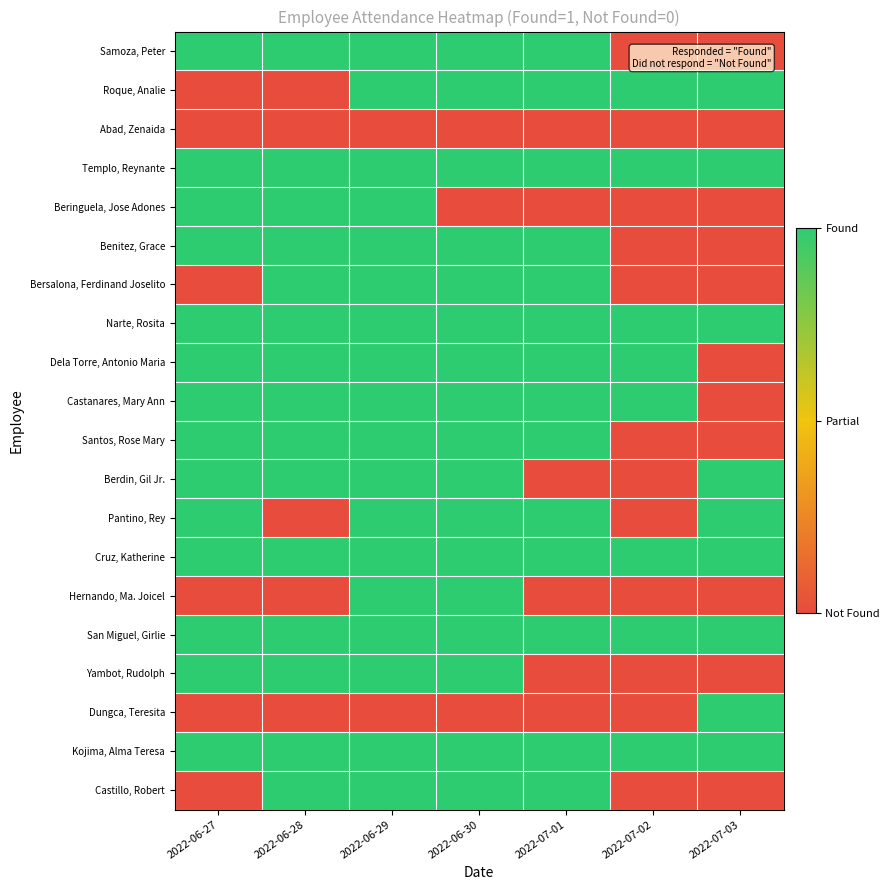

Reading right to left, extract all data points from this chart.

Samoza, Peter: 2022-07-03=0	2022-07-02=0	2022-07-01=1	2022-06-30=1	2022-06-29=1	2022-06-28=1	2022-06-27=1
Roque, Analie: 2022-07-03=1	2022-07-02=1	2022-07-01=1	2022-06-30=1	2022-06-29=1	2022-06-28=0	2022-06-27=0
Abad, Zenaida: 2022-07-03=0	2022-07-02=0	2022-07-01=0	2022-06-30=0	2022-06-29=0	2022-06-28=0	2022-06-27=0
Templo, Reynante: 2022-07-03=1	2022-07-02=1	2022-07-01=1	2022-06-30=1	2022-06-29=1	2022-06-28=1	2022-06-27=1
Beringuela, Jose Adones: 2022-07-03=0	2022-07-02=0	2022-07-01=0	2022-06-30=0	2022-06-29=1	2022-06-28=1	2022-06-27=1
Benitez, Grace: 2022-07-03=0	2022-07-02=0	2022-07-01=1	2022-06-30=1	2022-06-29=1	2022-06-28=1	2022-06-27=1
Bersalona, Ferdinand Joselito: 2022-07-03=0	2022-07-02=0	2022-07-01=1	2022-06-30=1	2022-06-29=1	2022-06-28=1	2022-06-27=0
Narte, Rosita: 2022-07-03=1	2022-07-02=1	2022-07-01=1	2022-06-30=1	2022-06-29=1	2022-06-28=1	2022-06-27=1
Dela Torre, Antonio Maria: 2022-07-03=0	2022-07-02=1	2022-07-01=1	2022-06-30=1	2022-06-29=1	2022-06-28=1	2022-06-27=1
Castanares, Mary Ann: 2022-07-03=0	2022-07-02=1	2022-07-01=1	2022-06-30=1	2022-06-29=1	2022-06-28=1	2022-06-27=1
Santos, Rose Mary: 2022-07-03=0	2022-07-02=0	2022-07-01=1	2022-06-30=1	2022-06-29=1	2022-06-28=1	2022-06-27=1
Berdin, Gil Jr.: 2022-07-03=1	2022-07-02=0	2022-07-01=0	2022-06-30=1	2022-06-29=1	2022-06-28=1	2022-06-27=1
Pantino, Rey: 2022-07-03=1	2022-07-02=0	2022-07-01=1	2022-06-30=1	2022-06-29=1	2022-06-28=0	2022-06-27=1
Cruz, Katherine: 2022-07-03=1	2022-07-02=1	2022-07-01=1	2022-06-30=1	2022-06-29=1	2022-06-28=1	2022-06-27=1
Hernando, Ma. Joicel: 2022-07-03=0	2022-07-02=0	2022-07-01=0	2022-06-30=1	2022-06-29=1	2022-06-28=0	2022-06-27=0
San Miguel, Girlie: 2022-07-03=1	2022-07-02=1	2022-07-01=1	2022-06-30=1	2022-06-29=1	2022-06-28=1	2022-06-27=1
Yambot, Rudolph: 2022-07-03=0	2022-07-02=0	2022-07-01=0	2022-06-30=1	2022-06-29=1	2022-06-28=1	2022-06-27=1
Dungca, Teresita: 2022-07-03=1	2022-07-02=0	2022-07-01=0	2022-06-30=0	2022-06-29=0	2022-06-28=0	2022-06-27=0
Kojima, Alma Teresa: 2022-07-03=1	2022-07-02=1	2022-07-01=1	2022-06-30=1	2022-06-29=1	2022-06-28=1	2022-06-27=1
Castillo, Robert: 2022-07-03=0	2022-07-02=0	2022-07-01=1	2022-06-30=1	2022-06-29=1	2022-06-28=1	2022-06-27=0